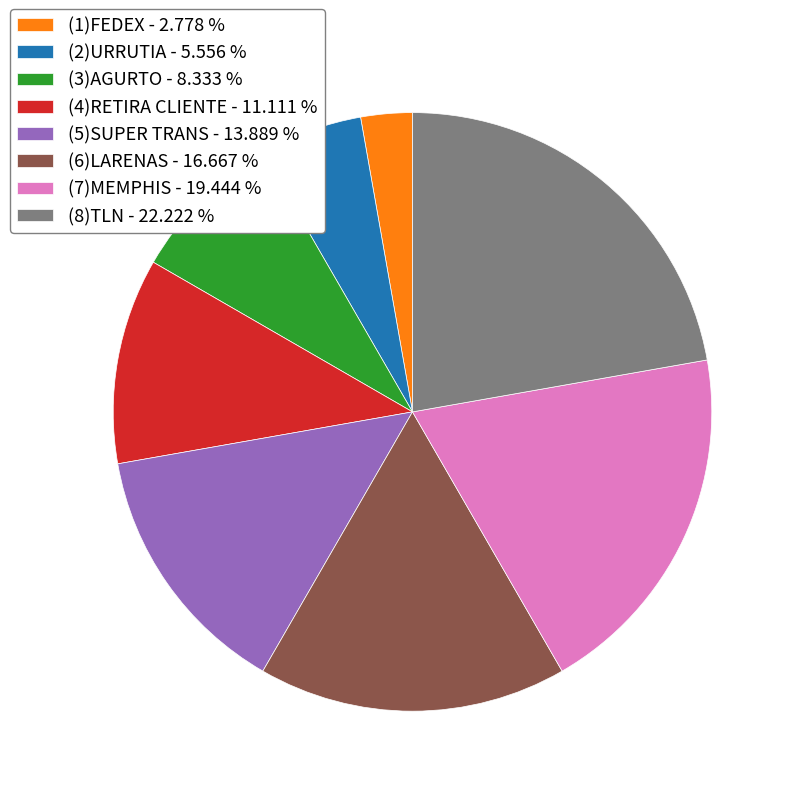

Does (5)SUPER TRANS - 13.889 % represent more than half of the total?

No